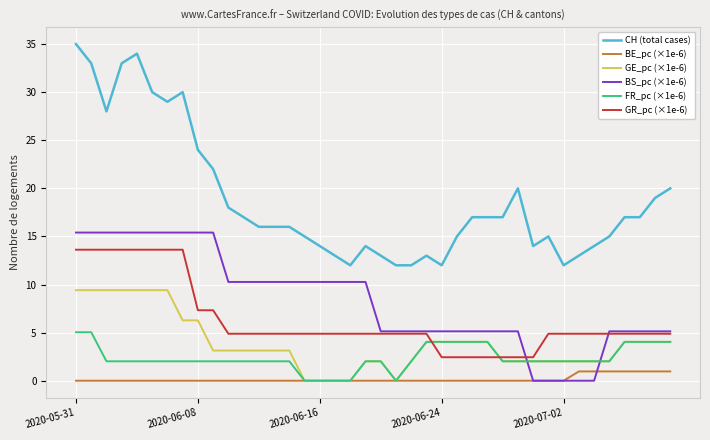

What is the highest value of the CH (total cases) series?

35.0